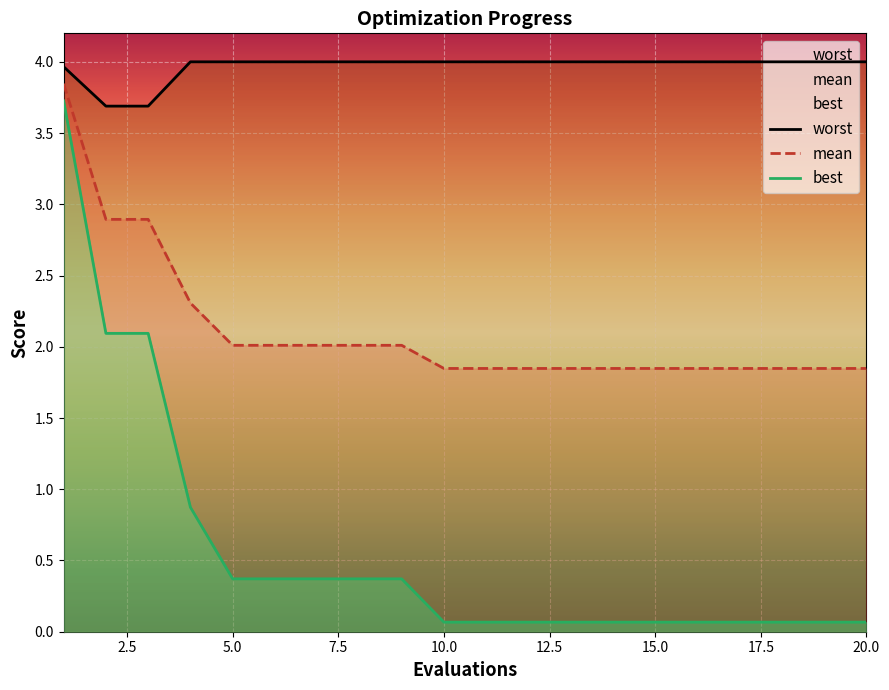

Read the best value at 1.

3.7